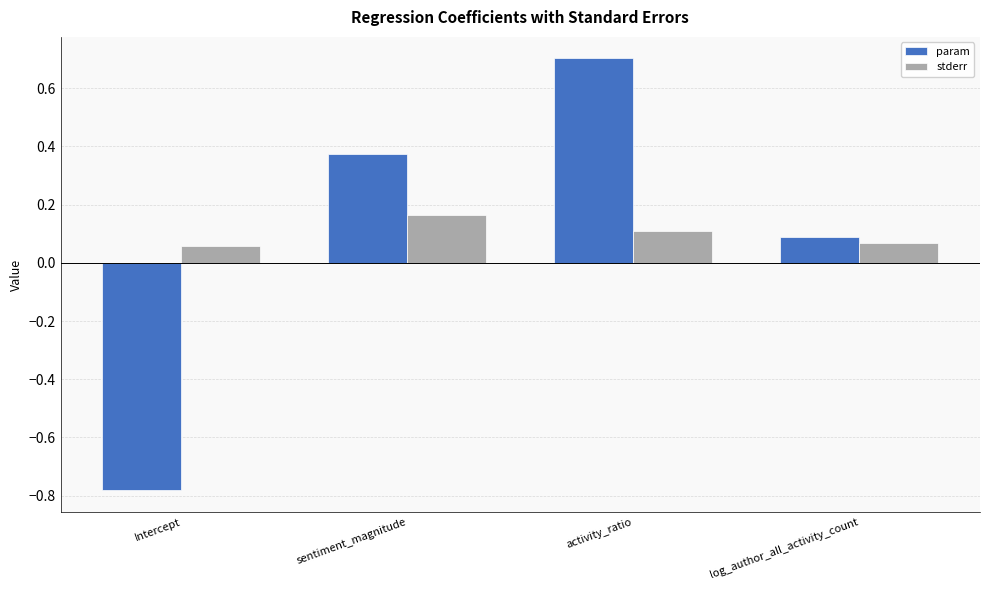

What is the difference between the highest and lowest values at Intercept?

0.8